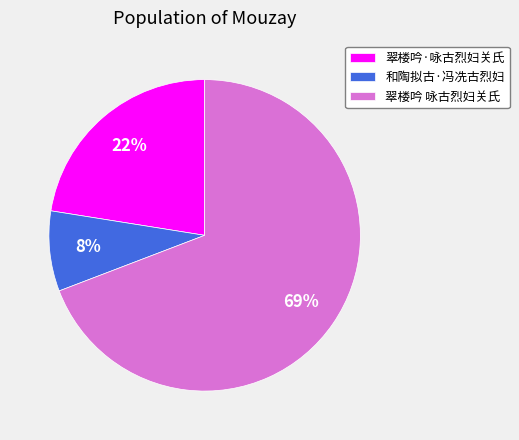

The 和陶拟古·冯冼古烈妇 slice represents 1% of the pie. True or false?

False